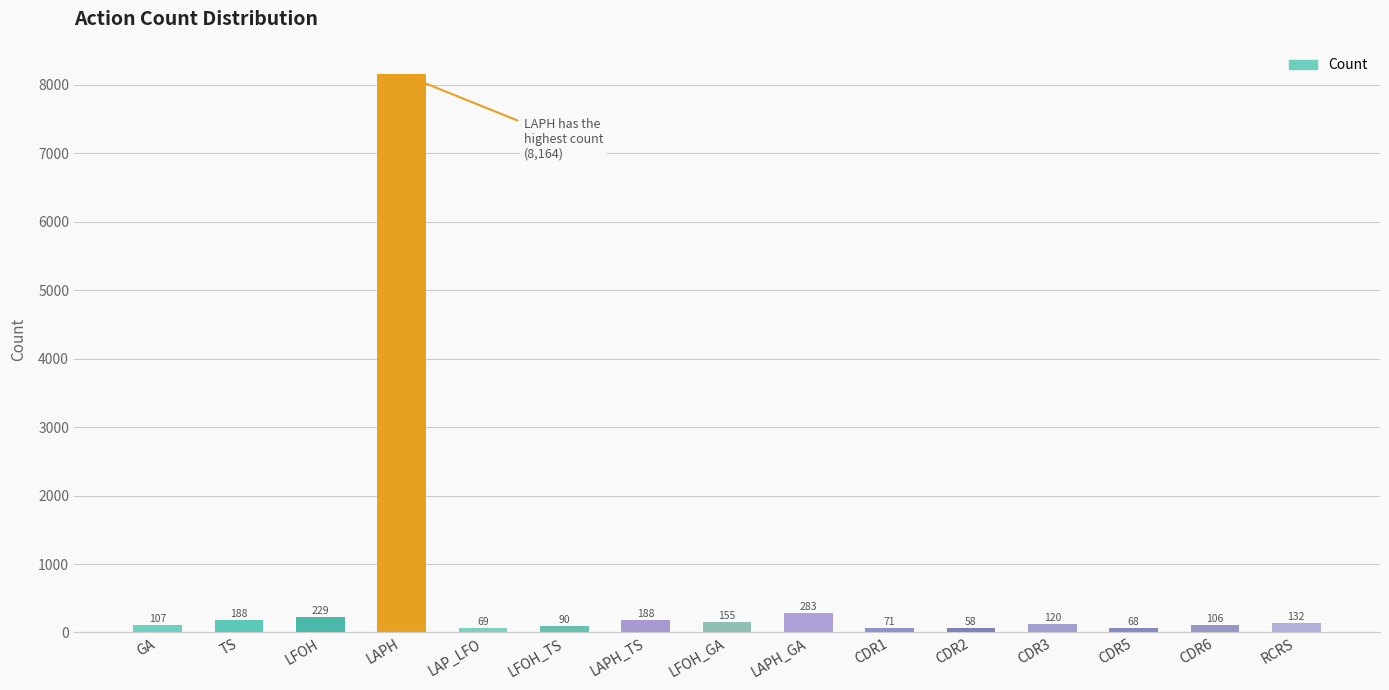

Read the value at CDR6, to the nearest 10.

110